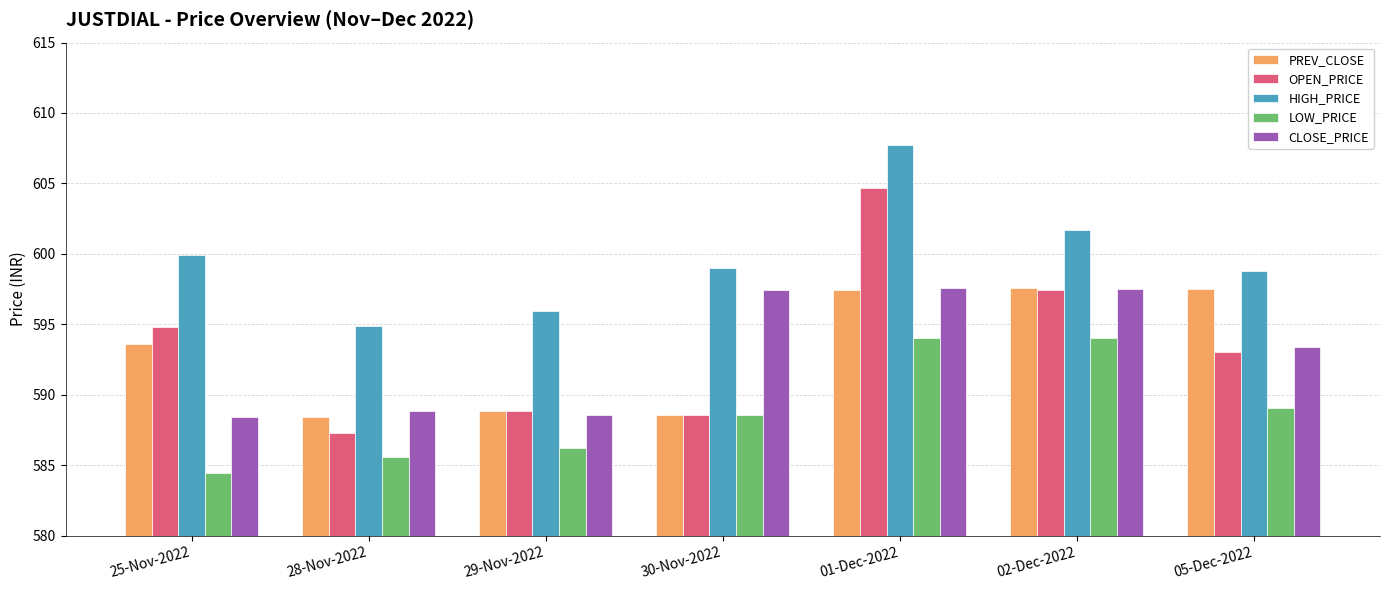

Between 29-Nov-2022 and 05-Dec-2022, which series saw the biggest shift?

PREV_CLOSE